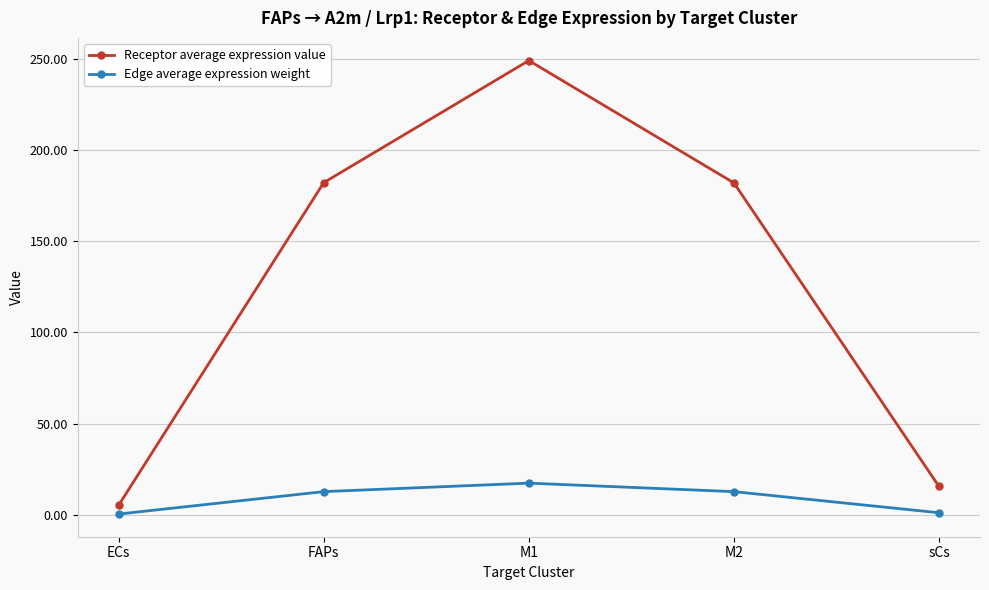

How many distinct data groups are displayed?

2